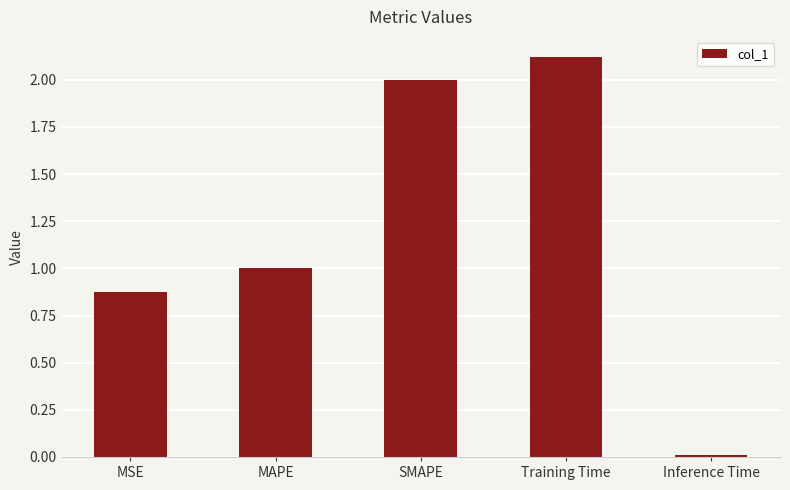

Rank the categories by value from lowest to highest.

Inference Time, MSE, MAPE, SMAPE, Training Time